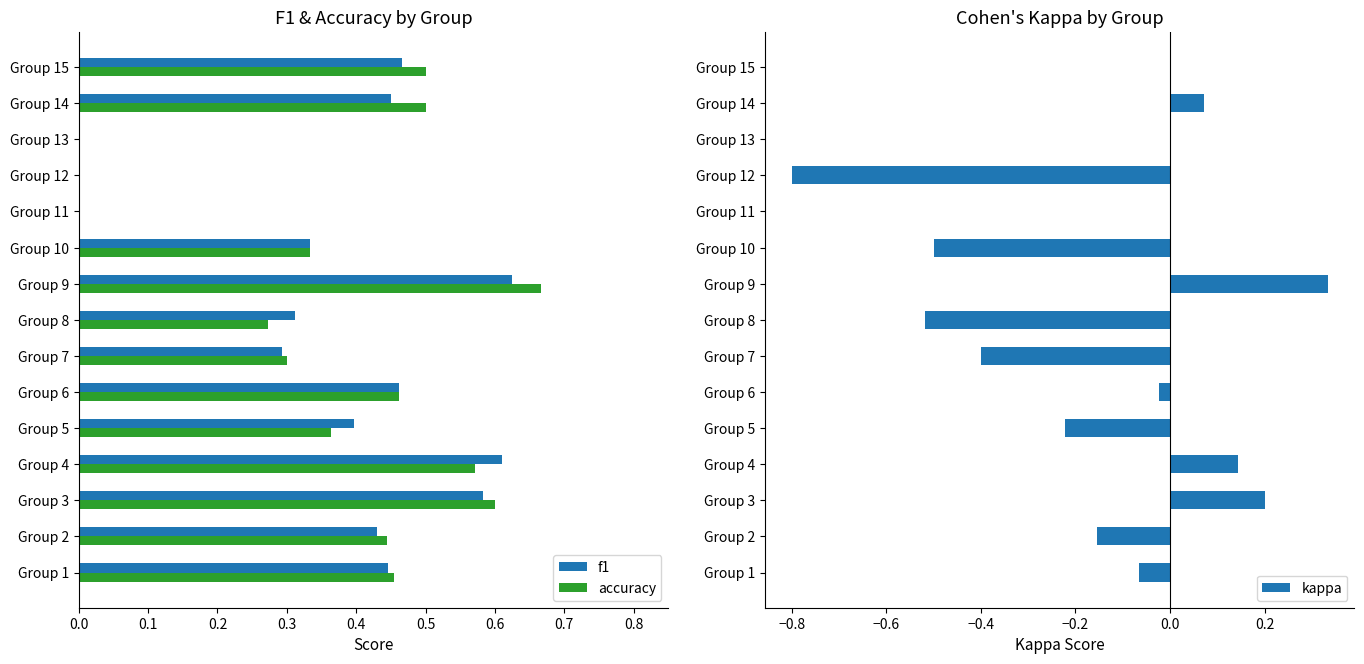

What are all the series names shown in the legend?

f1, accuracy, kappa